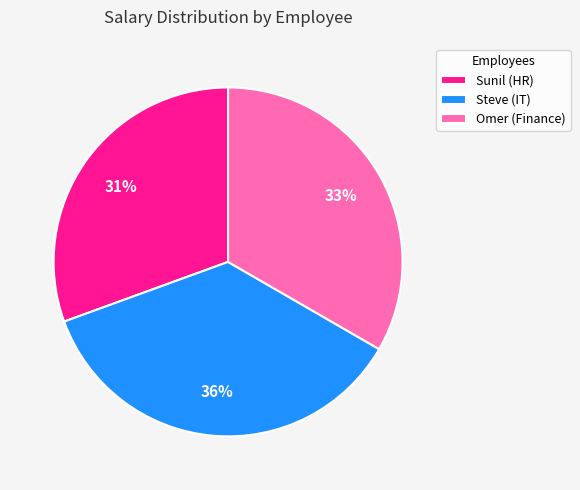

True or false: Omer (Finance) accounts for 33% of the total.

True